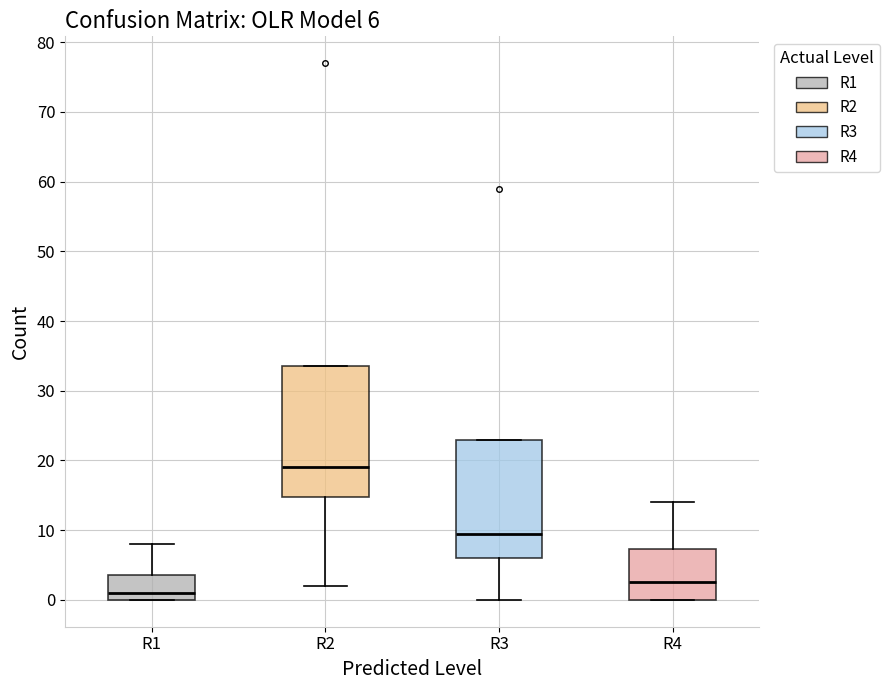

Which box is the tallest, from its lower edge to its upper edge?

R2